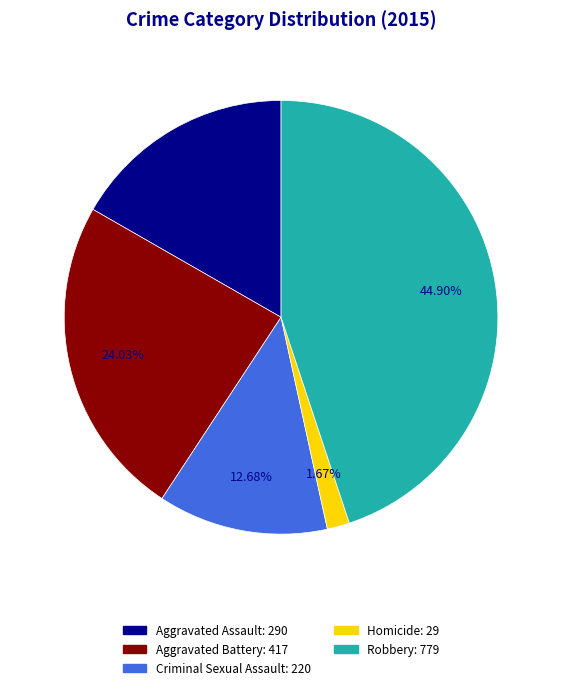

What percentage do Robbery and Aggravated Assault together represent?

61.6%